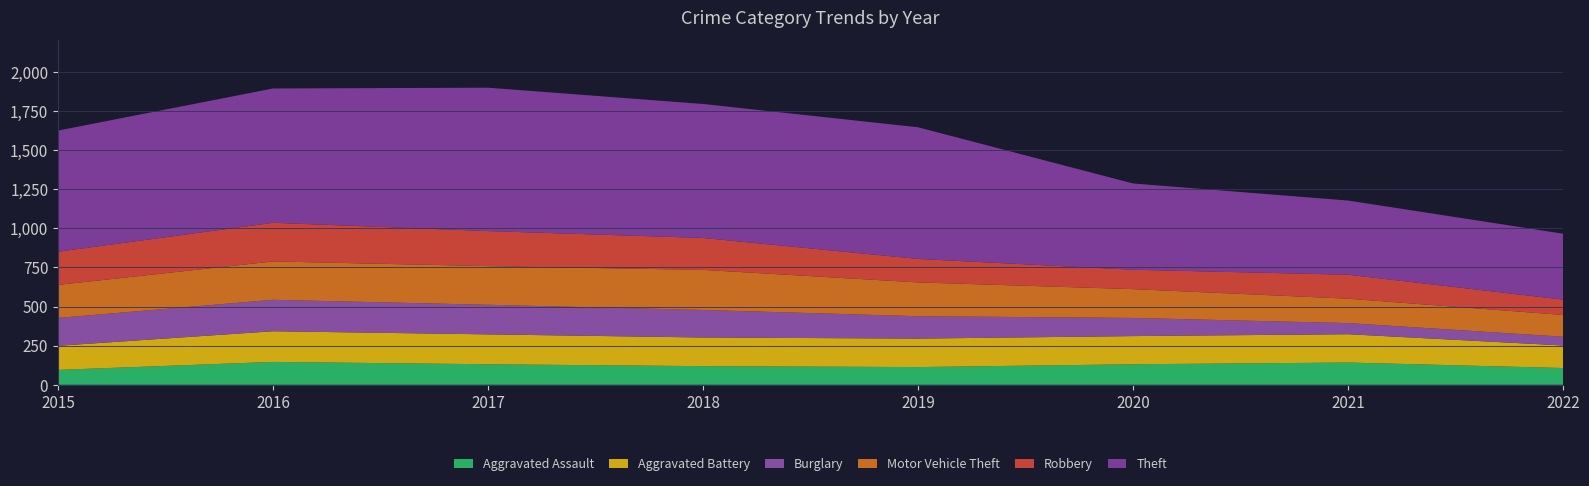

Reading left to right, list all the values displayed in this chart.

Aggravated Assault: 2015=95	2016=146	2017=131	2018=119	2019=113	2020=131	2021=142	2022=107
Aggravated Battery: 2015=154	2016=196	2017=191	2018=183	2019=182	2020=180	2021=181	2022=144
Burglary: 2015=178	2016=201	2017=189	2018=176	2019=143	2020=116	2021=71	2022=56
Motor Vehicle Theft: 2015=211	2016=245	2017=247	2018=256	2019=216	2020=184	2021=156	2022=139
Robbery: 2015=212	2016=247	2017=224	2018=204	2019=150	2020=124	2021=153	2022=98
Theft: 2015=774	2016=858	2017=916	2018=856	2019=841	2020=551	2021=474	2022=421